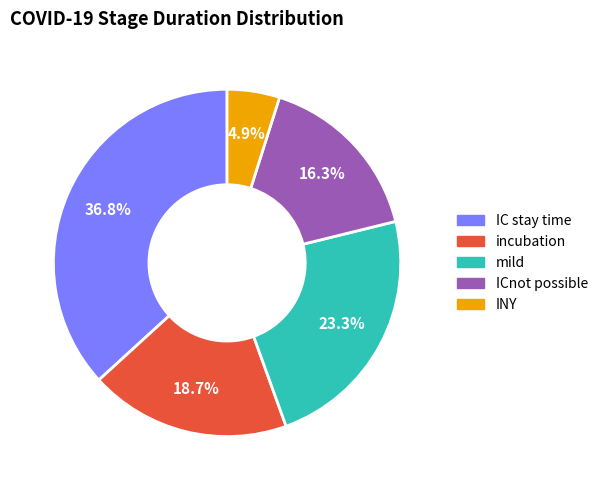

What is the largest slice in the pie chart?

IC stay time